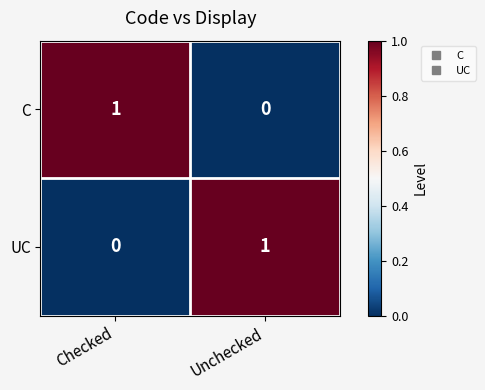

Is it true that C equals 0 at Checked?

False